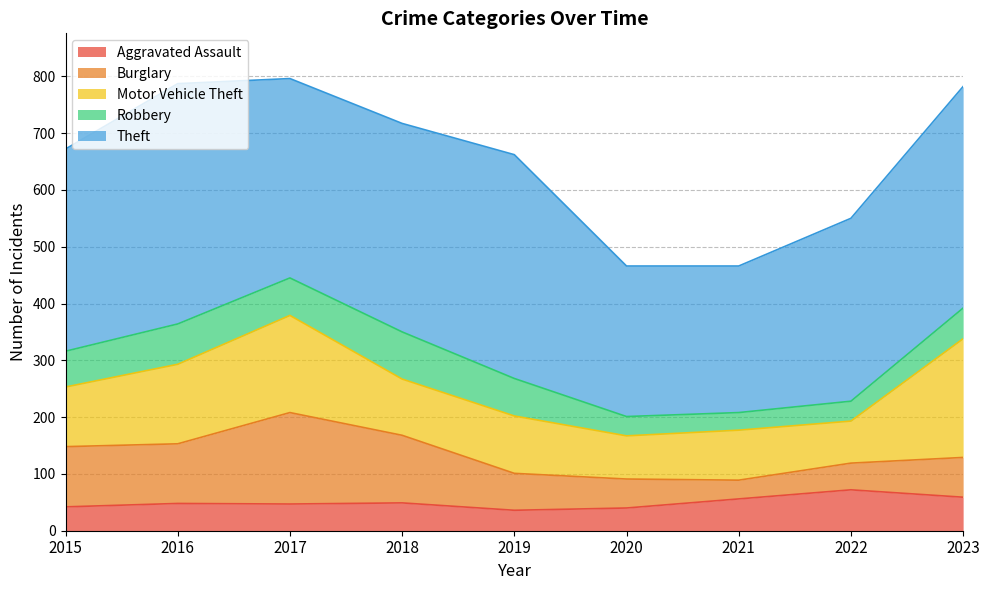

List the series in order of their peak value, lowest first.

Aggravated Assault, Robbery, Burglary, Motor Vehicle Theft, Theft